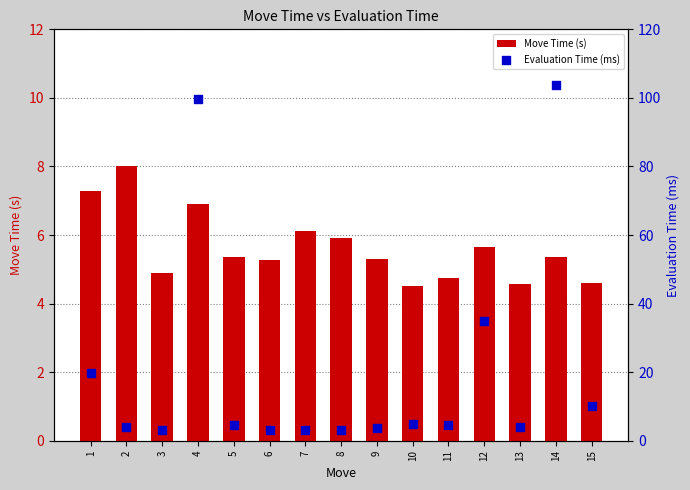

Which series reaches the minimum Y coordinate?

Evaluation Time (ms)